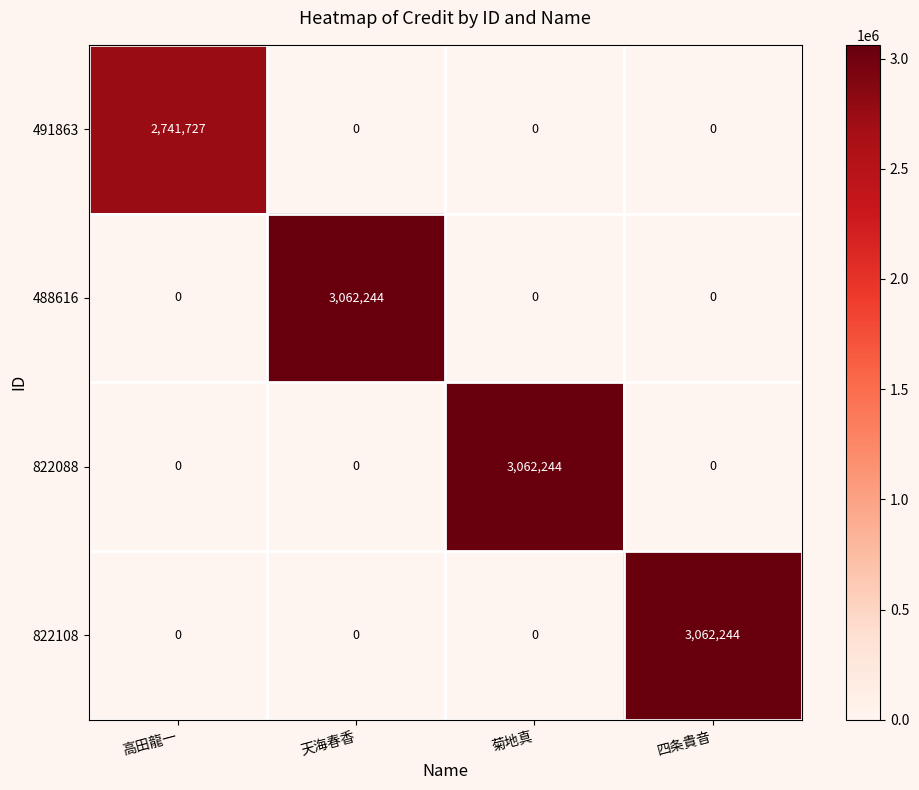

True or false: 491863 has a value of 4348613 at 高田龍一.

False